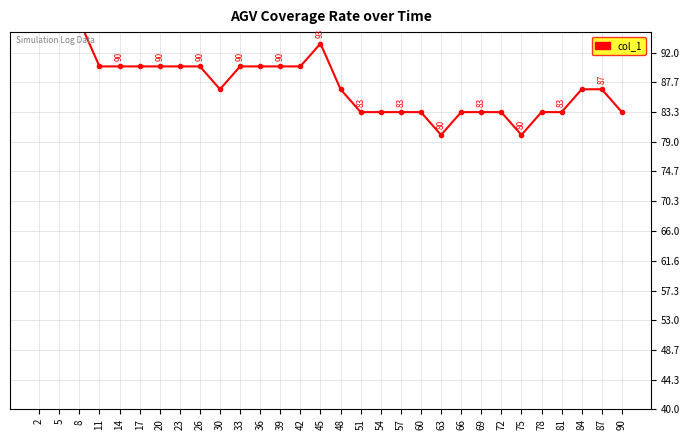

Where is the data nearest to the value 88?

30